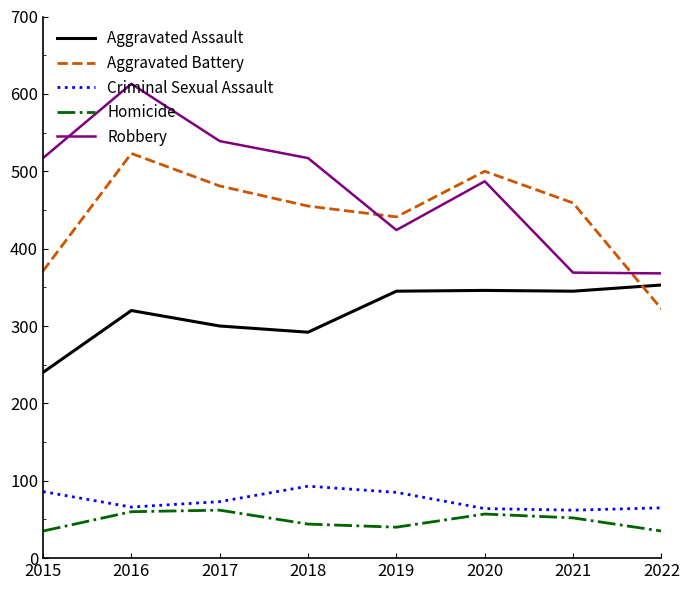

What is the minimum value shown in the chart?

35